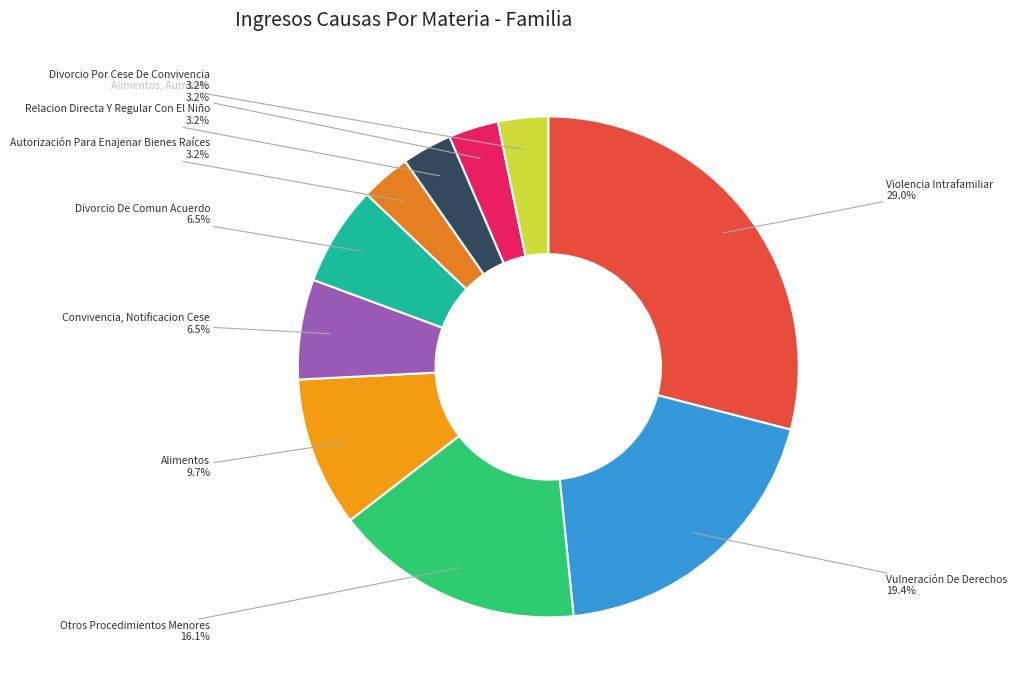

Which slice is the largest?

Violencia Intrafamiliar